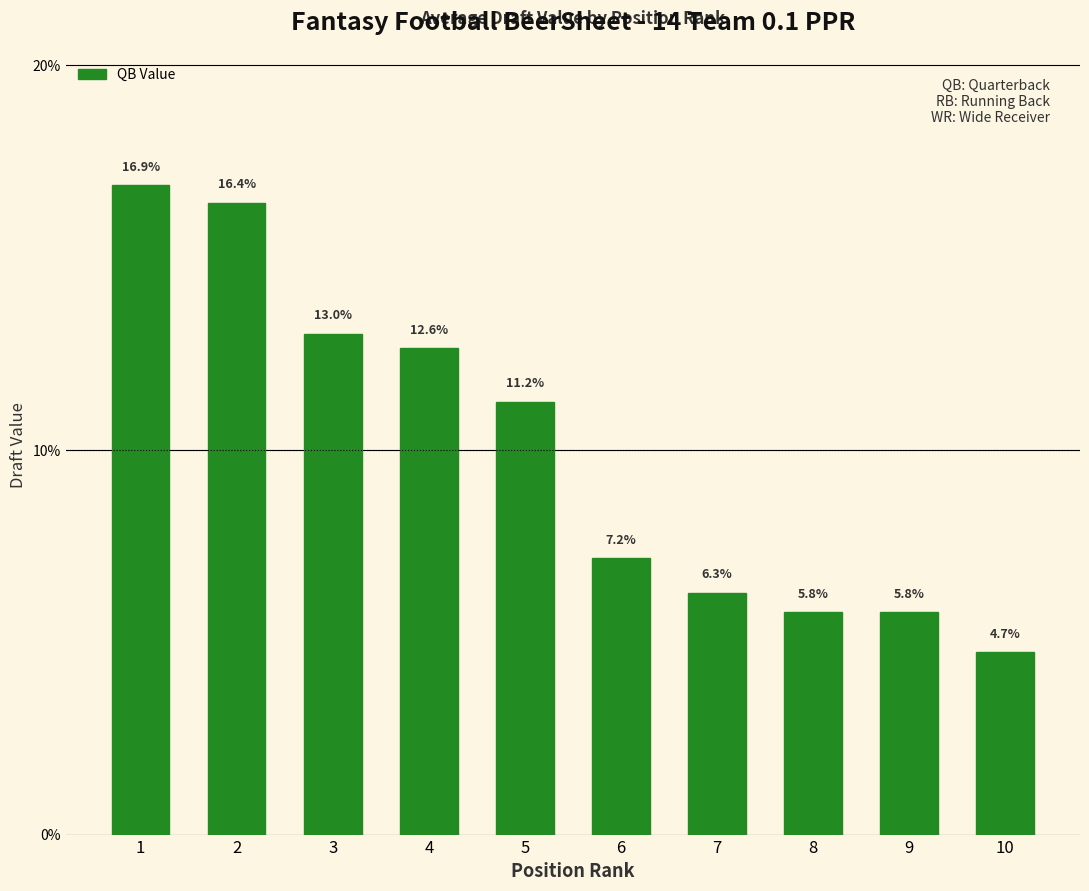

Read the value at 8.

5.8